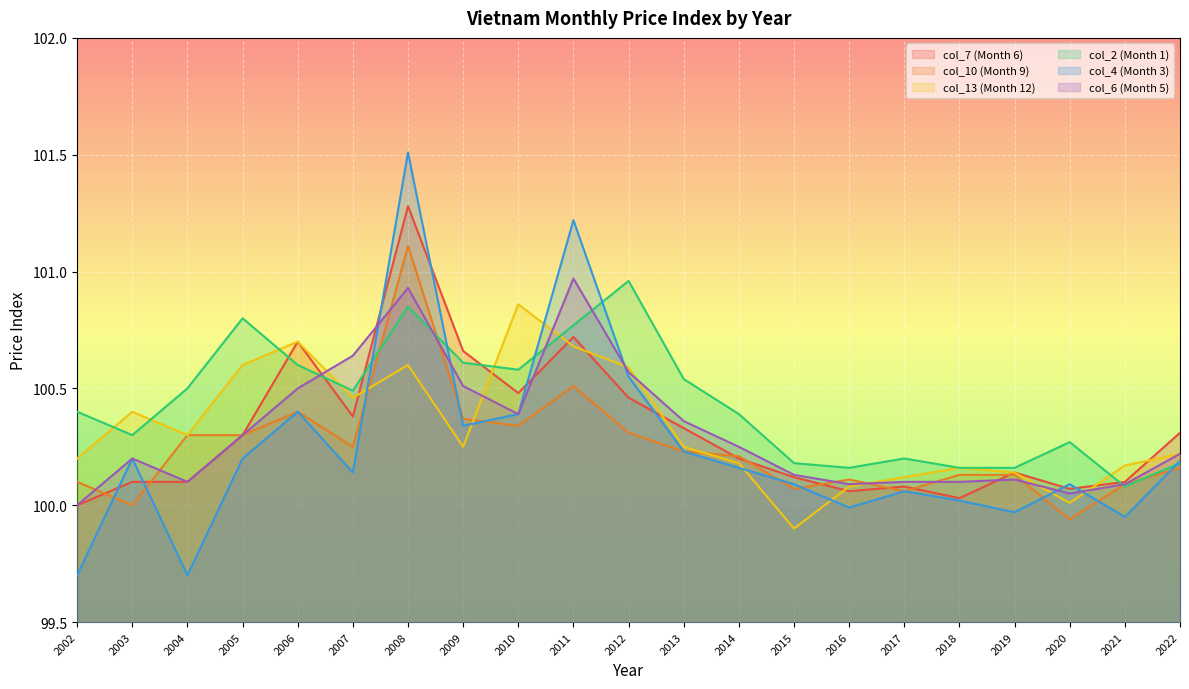

At which category does col_7 (Month 6) reach its first local peak?

2006